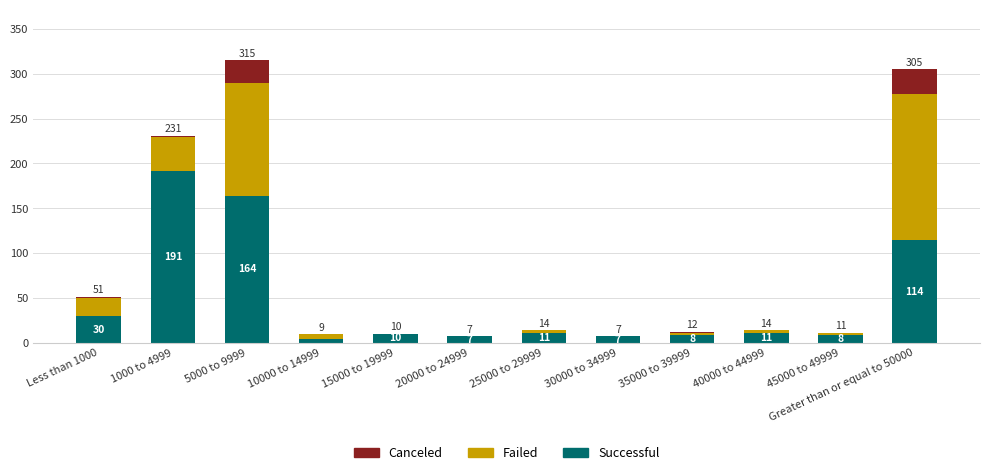

What is the total value across all series at 10000 to 14999?

9